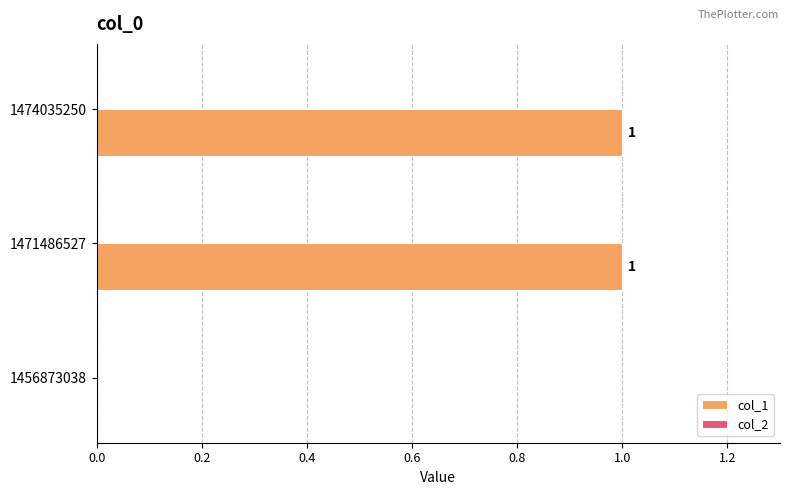

Reading bottom to top, extract all data points from this chart.

1456873038=0	1471486527=1	1474035250=1